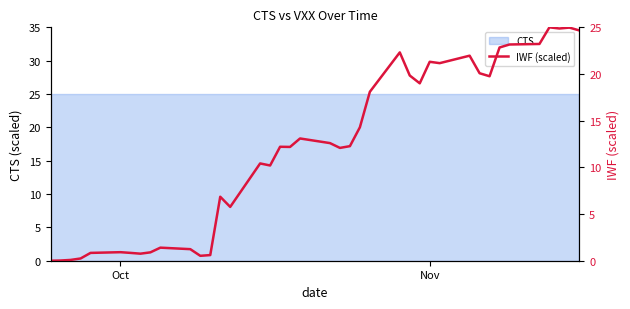

Reading left to right, what are all the values shown in this chart?

0.0	0.0	0.1	0.2	0.8	0.9	0.8	0.8	0.9	1.4	1.2	0.5	0.6	6.9	5.8	10.4	10.2	12.2	12.2	13.1	12.6	12.1	12.3	14.3	18.1	22.3	19.8	19.0	21.3	21.2	22.0	20.1	19.8	22.8	23.2	23.2	25.0	24.9	25.0	24.7